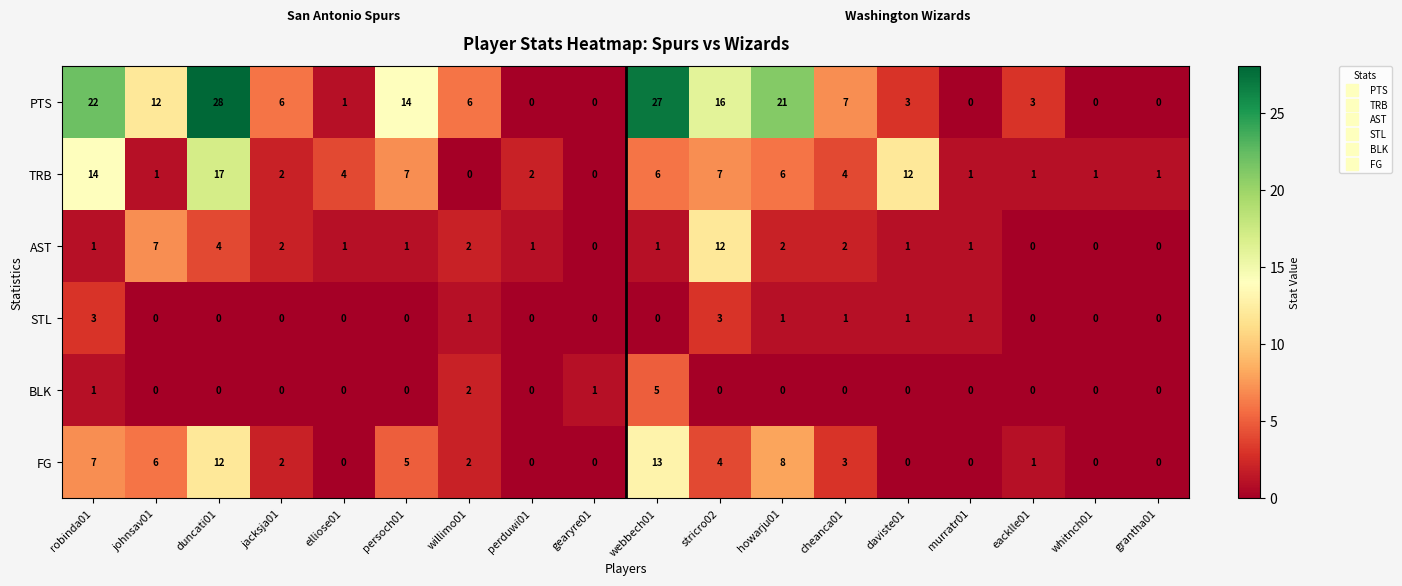

List the series in order of their peak value, lowest first.

STL, BLK, AST, FG, TRB, PTS